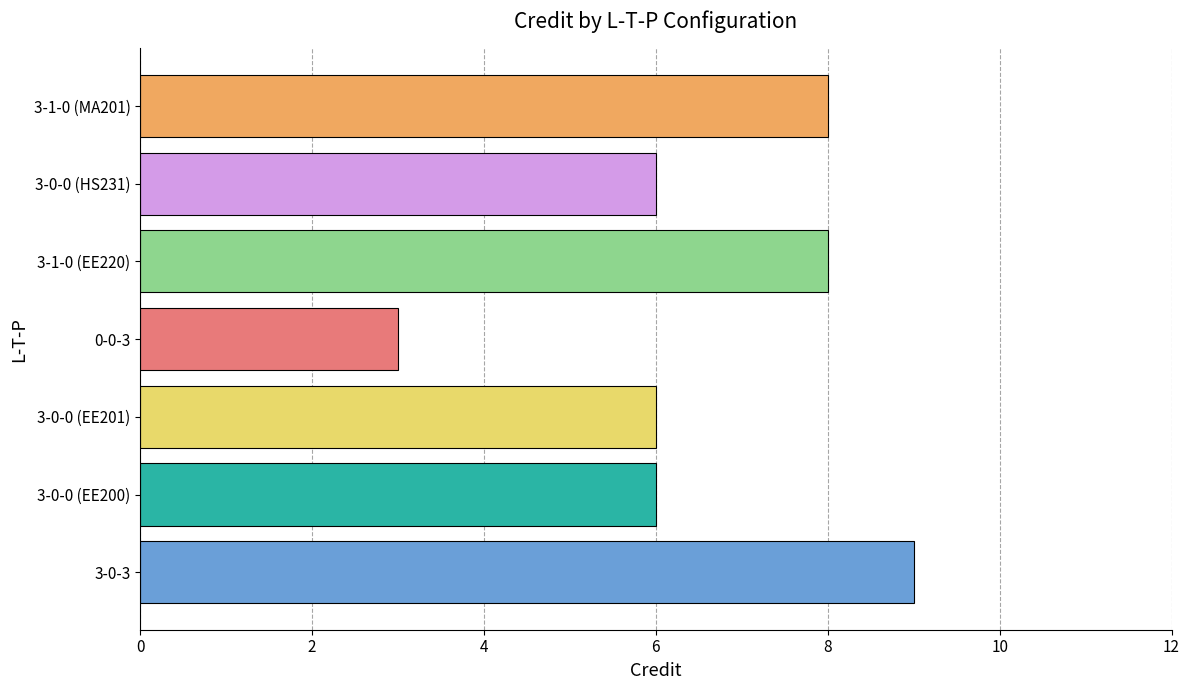

Reading bottom to top, list all the values displayed in this chart.

9	6	6	3	8	6	8